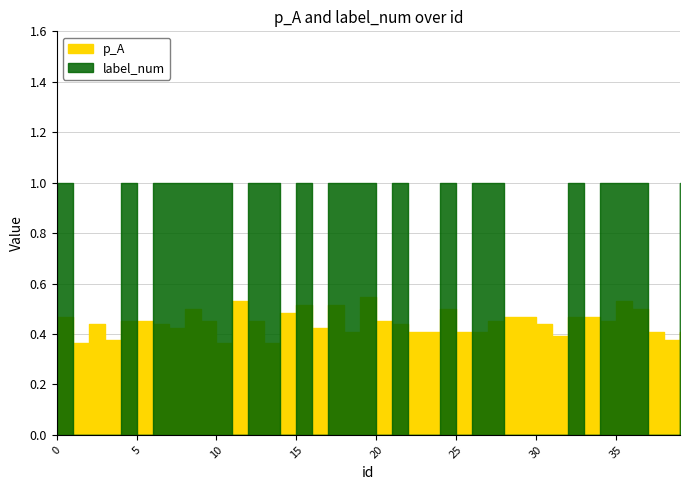

Which category has the highest value across all series?

39